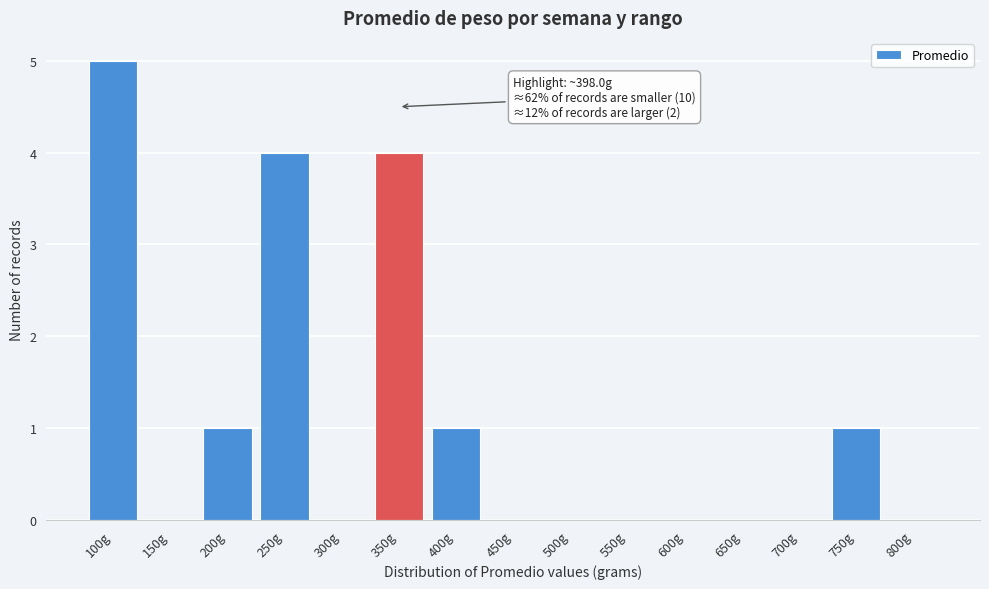

Reading left to right, extract all data points from this chart.

100g=5	150g=0	200g=1	250g=4	300g=0	350g=4	400g=1	450g=0	500g=0	550g=0	600g=0	650g=0	700g=0	750g=1	800g=0